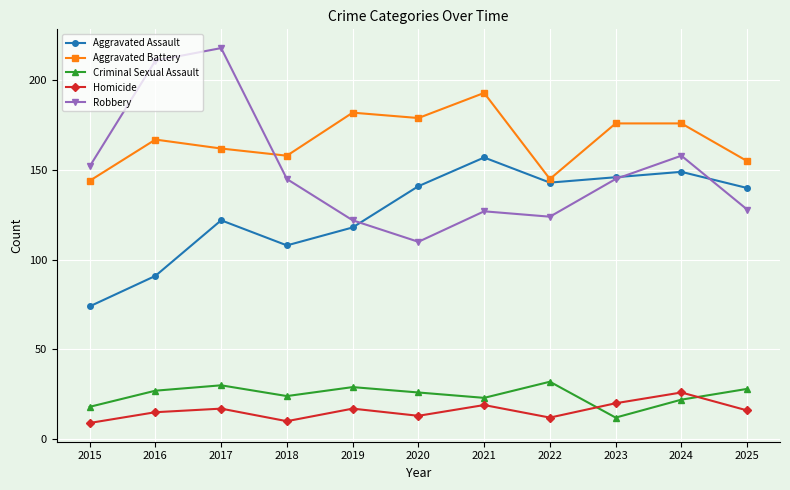

Which series changed the most between 2017 and 2020?

Robbery